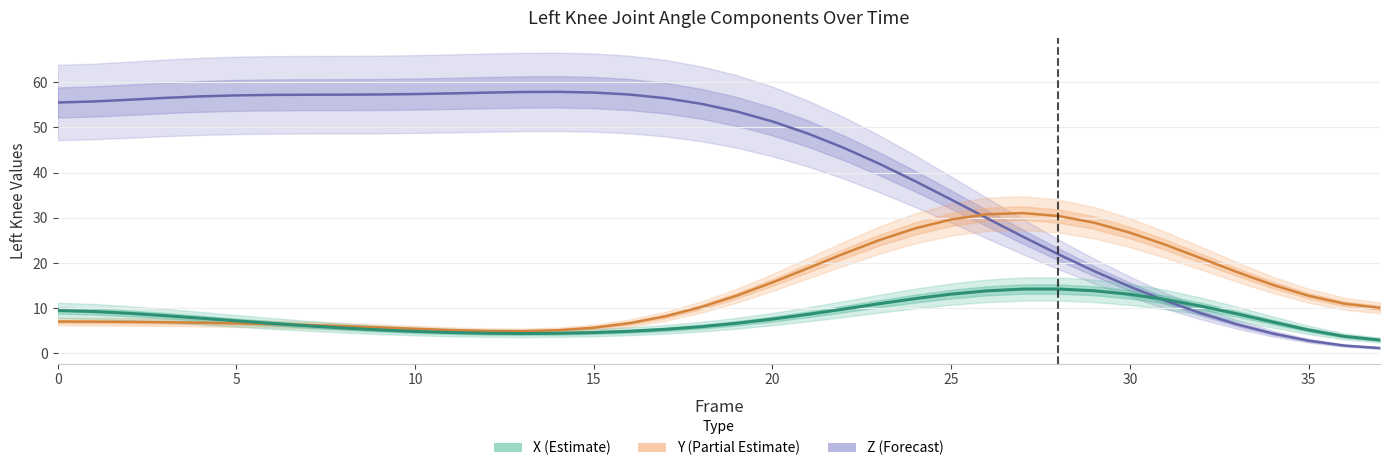

Rank the series at 16 from highest to lowest value.

Z (Forecast), Y (Partial Estimate), X (Estimate)